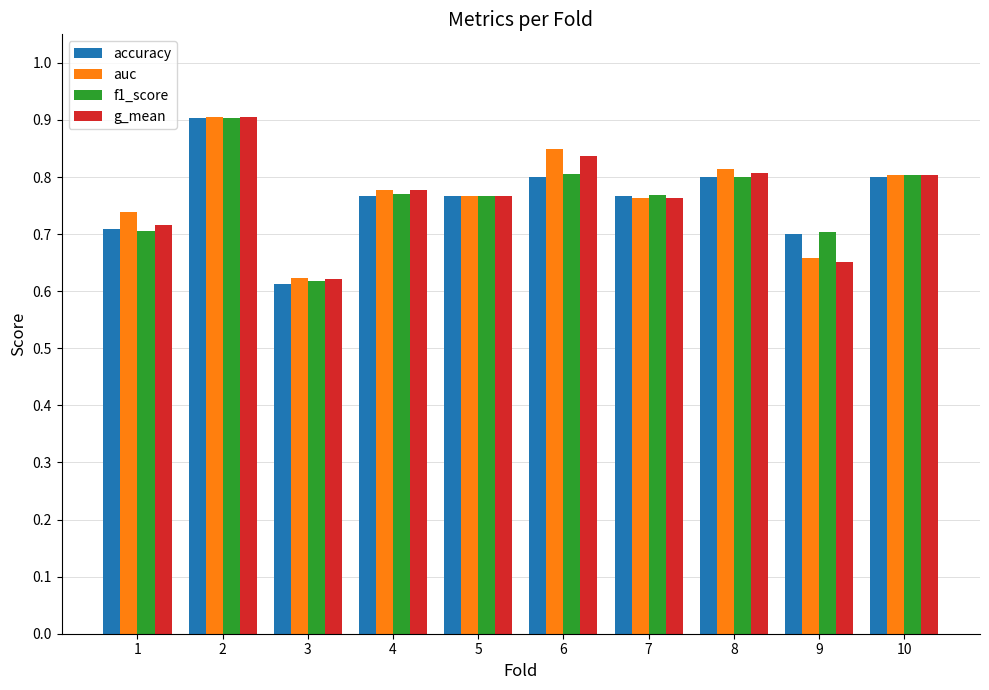

At which label does f1_score reach its minimum?

3